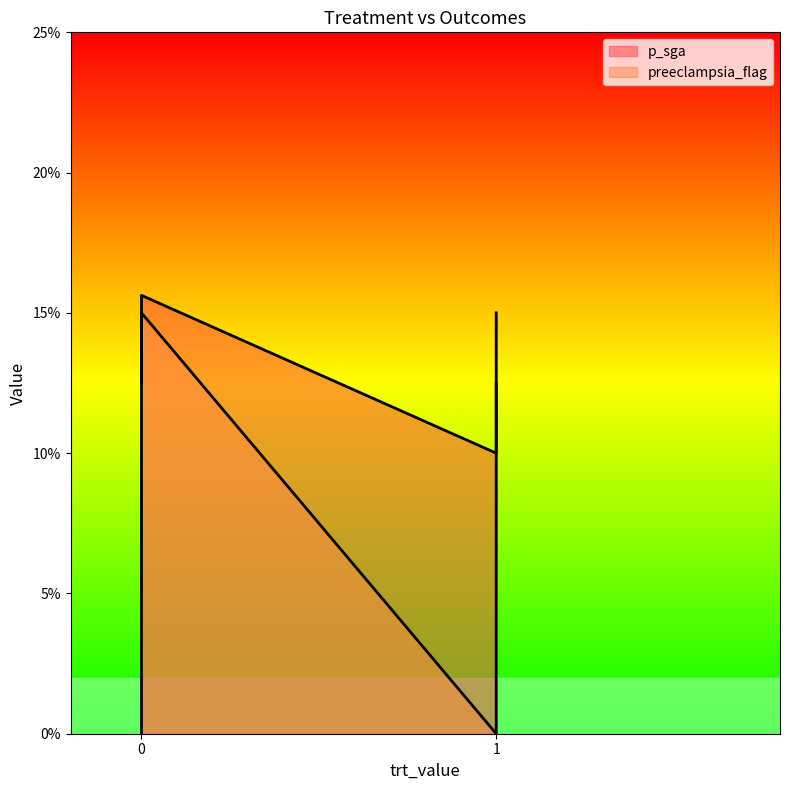

Where is p_sga nearest to the value 0?

1